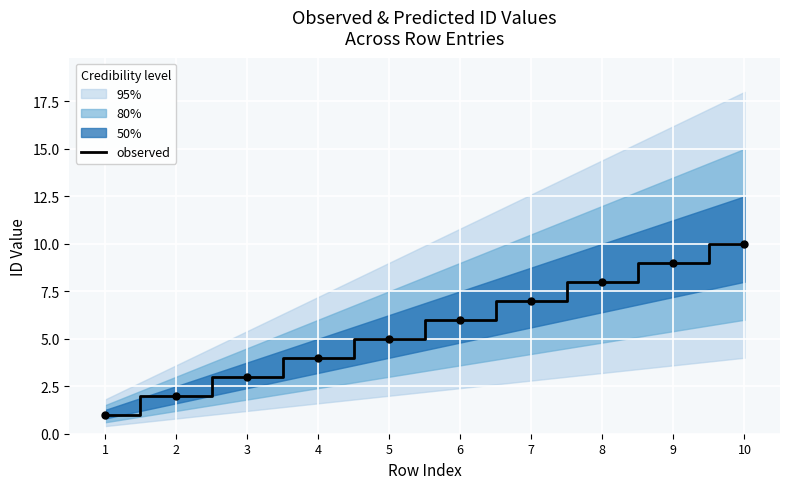

What is the change in value from 2 to 9?

+7